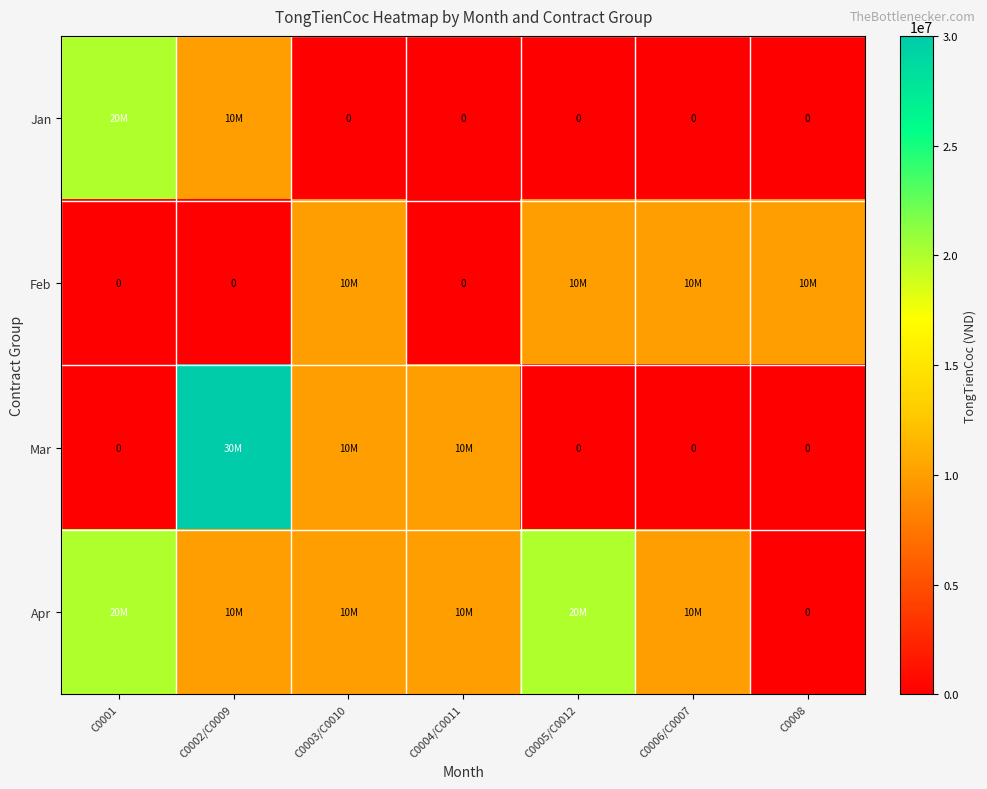

How many positive values does the Jan series have?

2